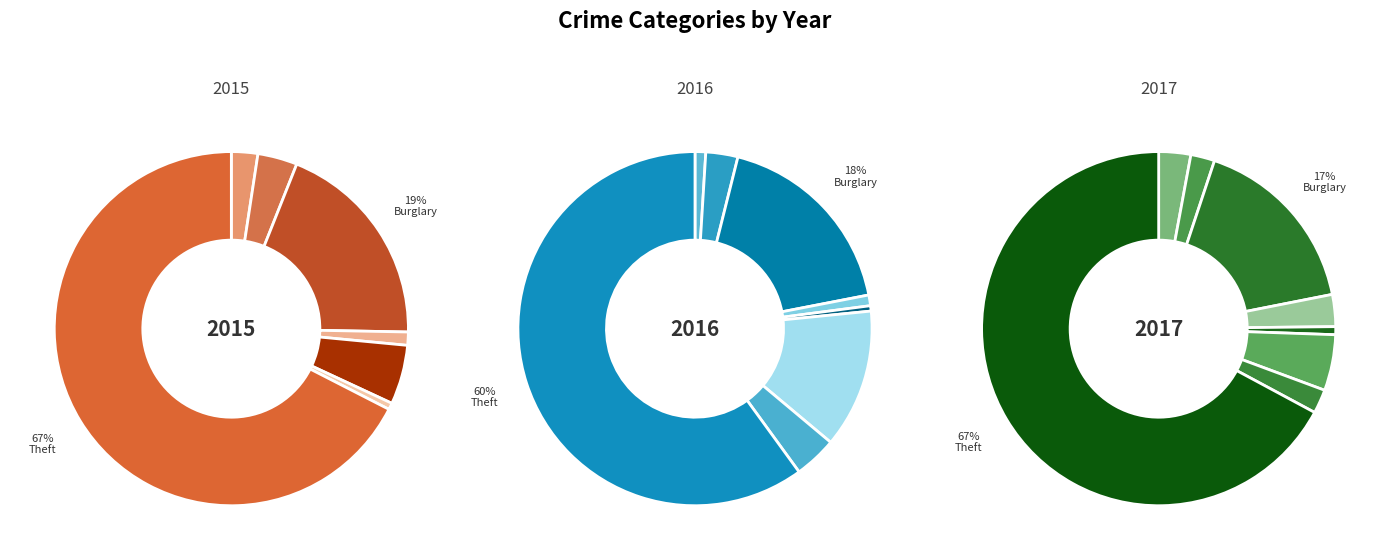

Which slice is the smallest?

Arson